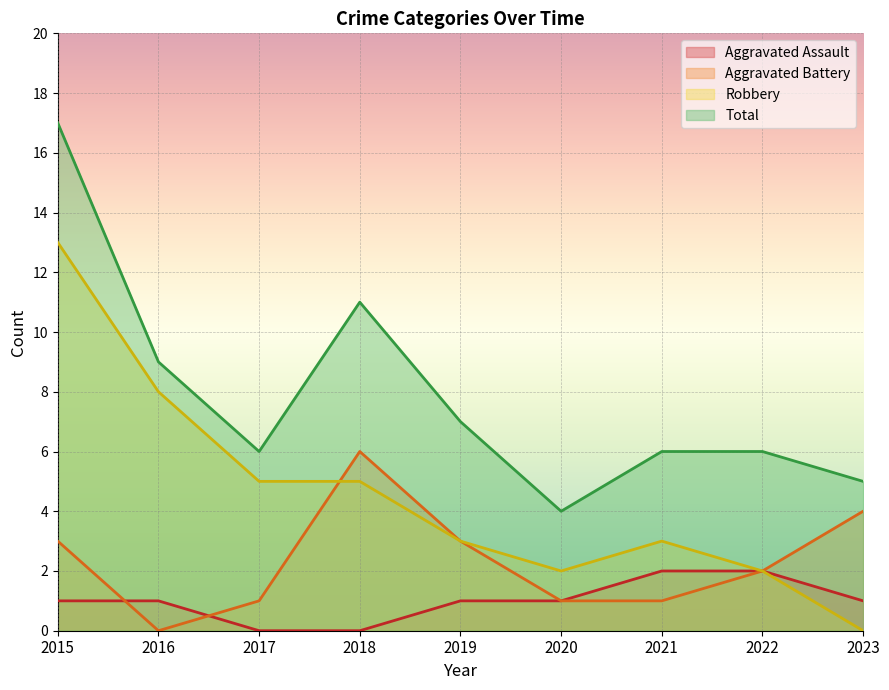

What are all the series names shown in the legend?

Aggravated Assault, Aggravated Battery, Robbery, Total